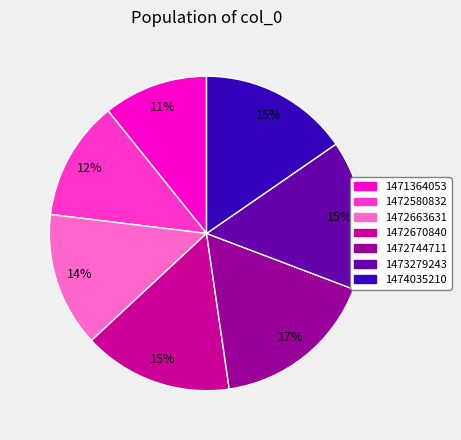

How many slices are in this pie chart?

7